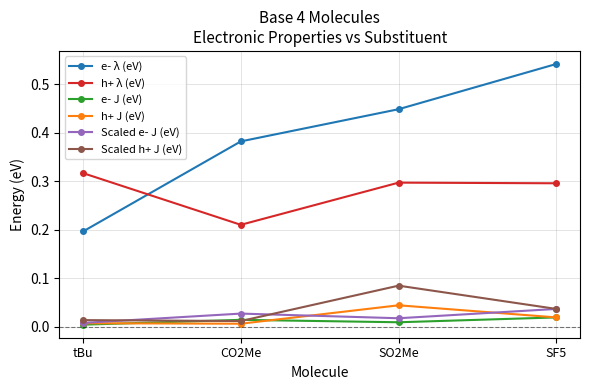

Is the value of h+ J (eV) at SF5 greater than the value of e- J (eV) at tBu?

Yes